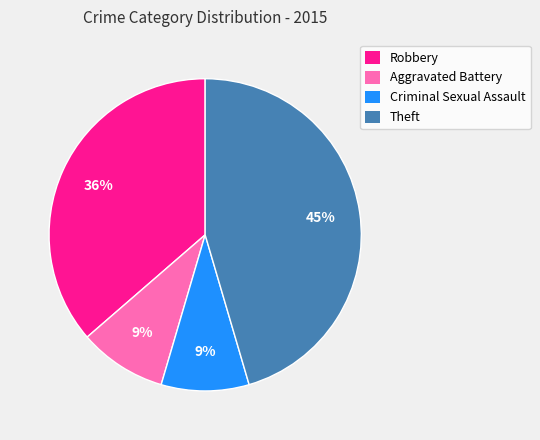

The Robbery slice represents 36% of the pie. True or false?

True